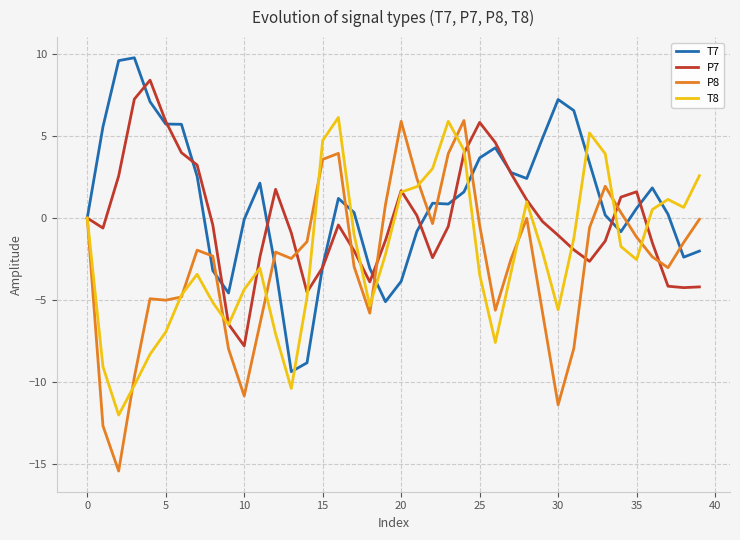

What is the maximum value shown in the chart?

9.8